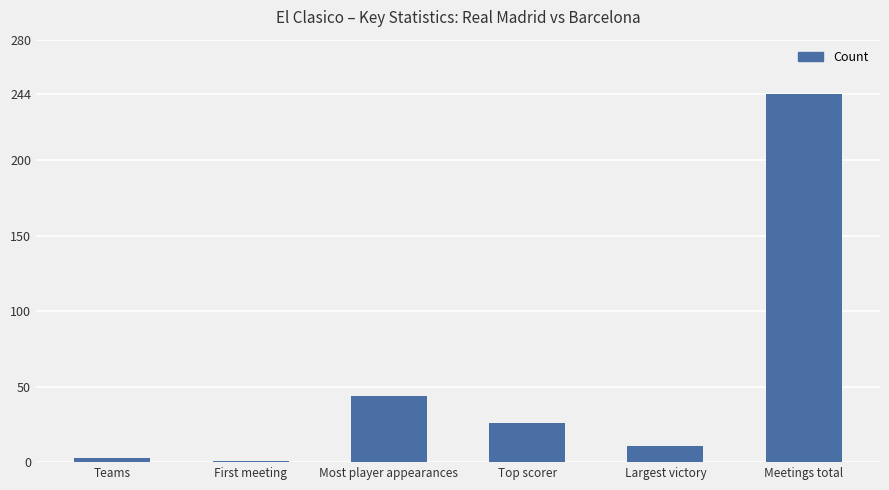

Reading left to right, what are all the values shown in this chart?

3	1	44	26	11	244